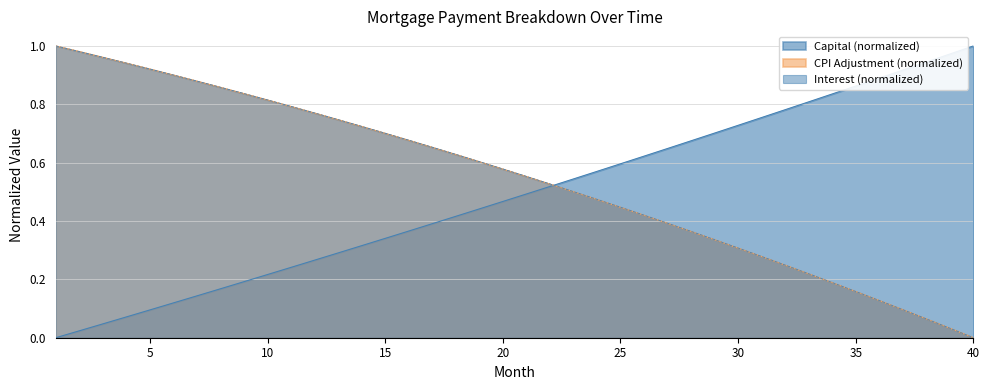

True or false: interest has more than 1 points higher than both neighbors.

False